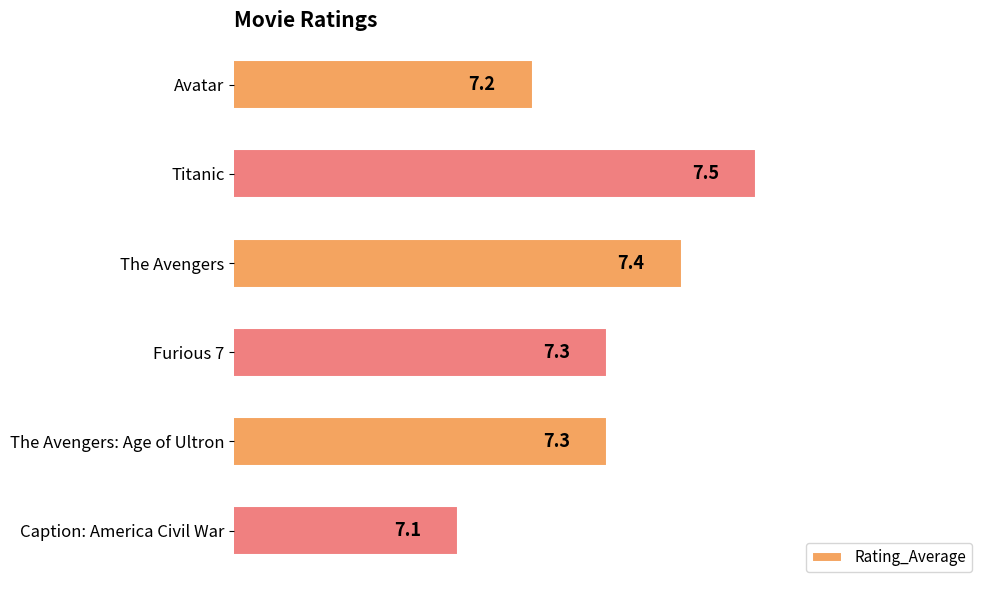

What is the ratio of the value at Caption: America Civil War to the value at Furious 7?

1.0